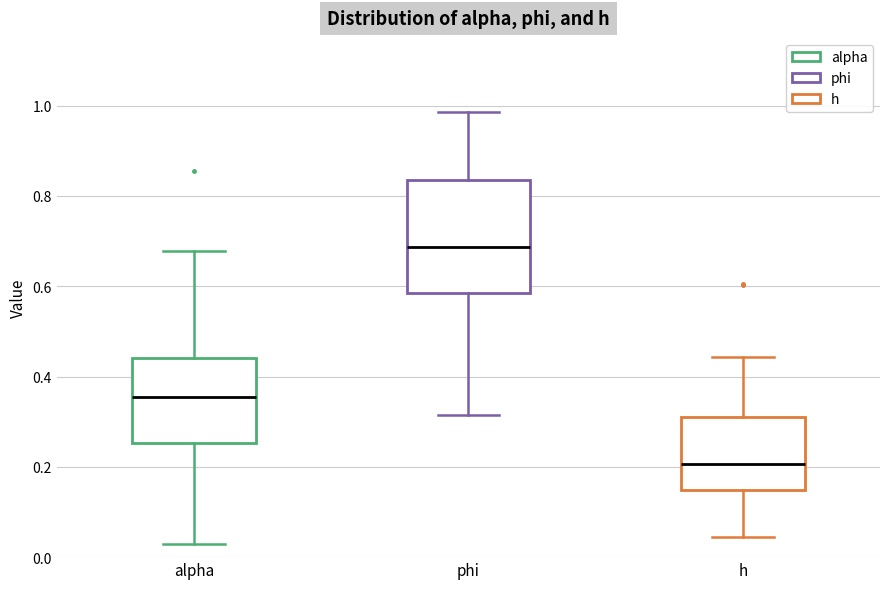

Reading left to right, read every box against the y-axis: the position of its median line, the range the box covers, and the ends of its whiskers. The values are not printed on the chart, so give them approximately, as read against the axis.

alpha: median 0.36, box 0.26 to 0.44, whiskers 0.02 to 0.68
phi: median 0.68, box 0.58 to 0.84, whiskers 0.32 to 0.98
h: median 0.20, box 0.14 to 0.32, whiskers 0.04 to 0.44